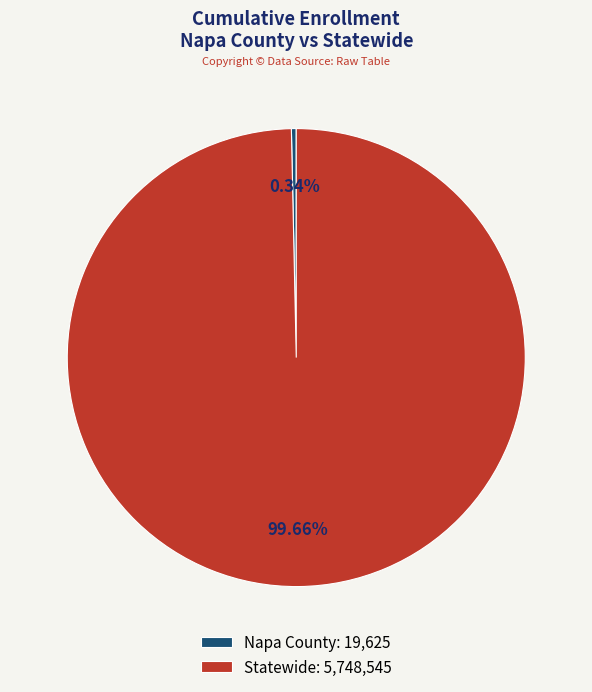

To the nearest percent, what is the difference between the Napa County and Statewide slice percentages?

99%